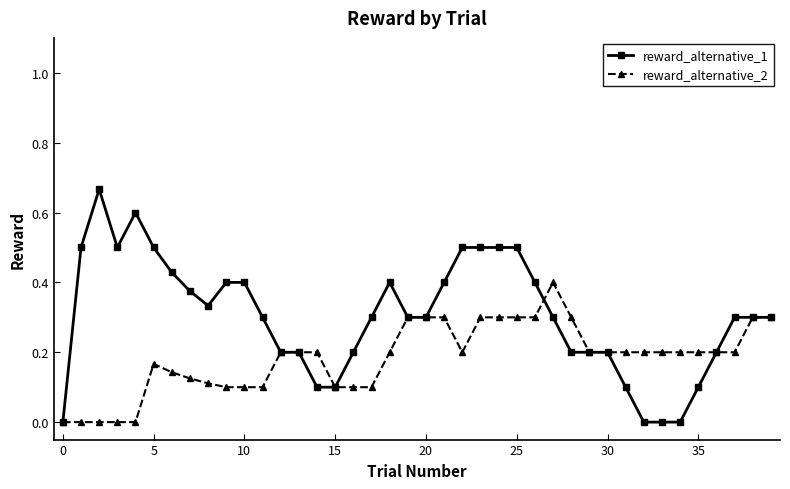

Which series has the largest total across all categories?

reward_alternative_1